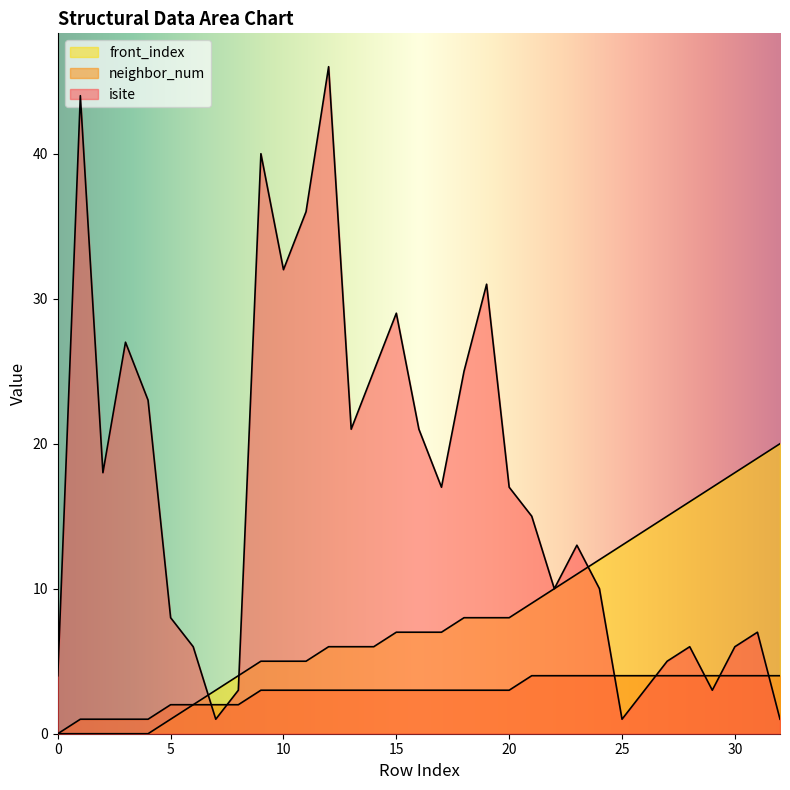

Which series has the widest spread of values?

isite